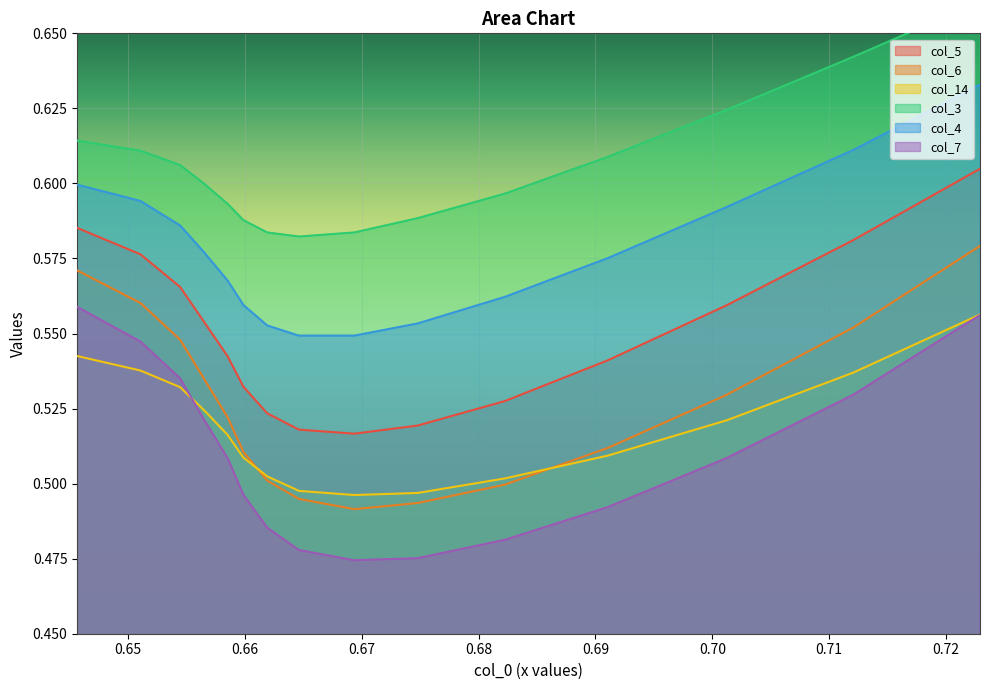

What are all the series names shown in the legend?

col_5, col_6, col_14, col_3, col_4, col_7